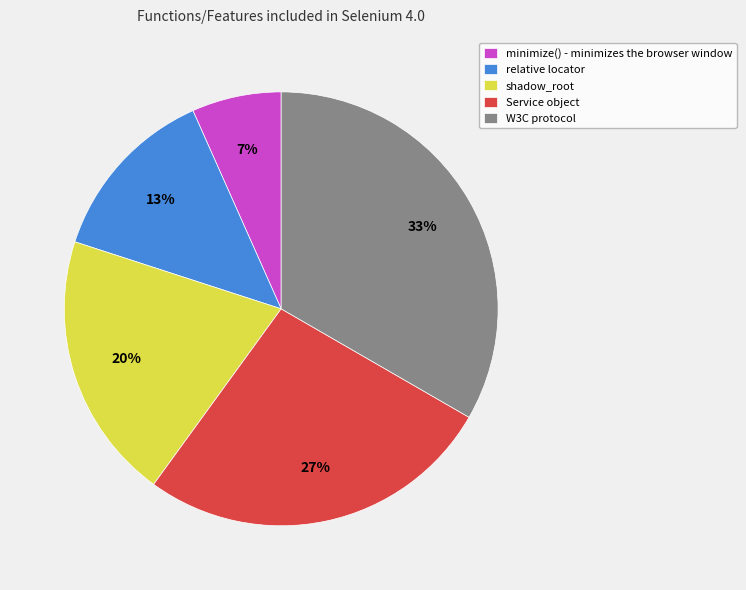

How many segments does this pie chart have?

5